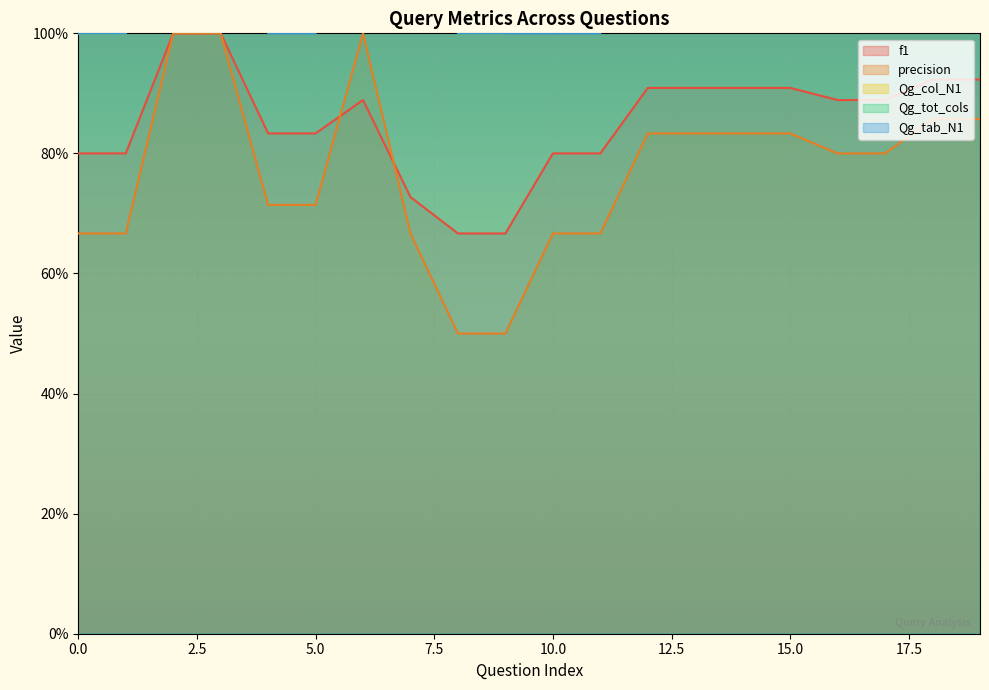

What is the minimum value for Qg_col_N1?

1.0